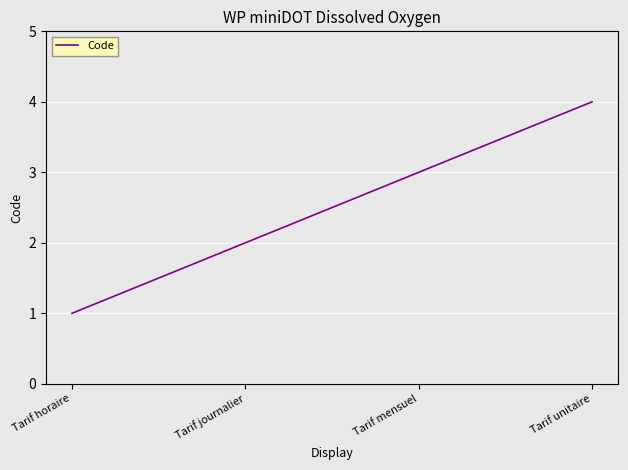

What is the sum of all values?

10